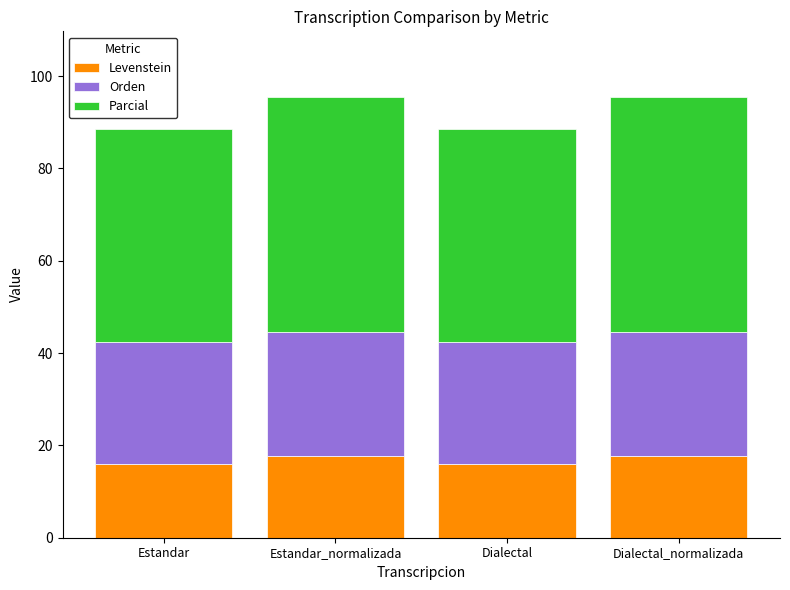

Count the number of categories in the chart.

4